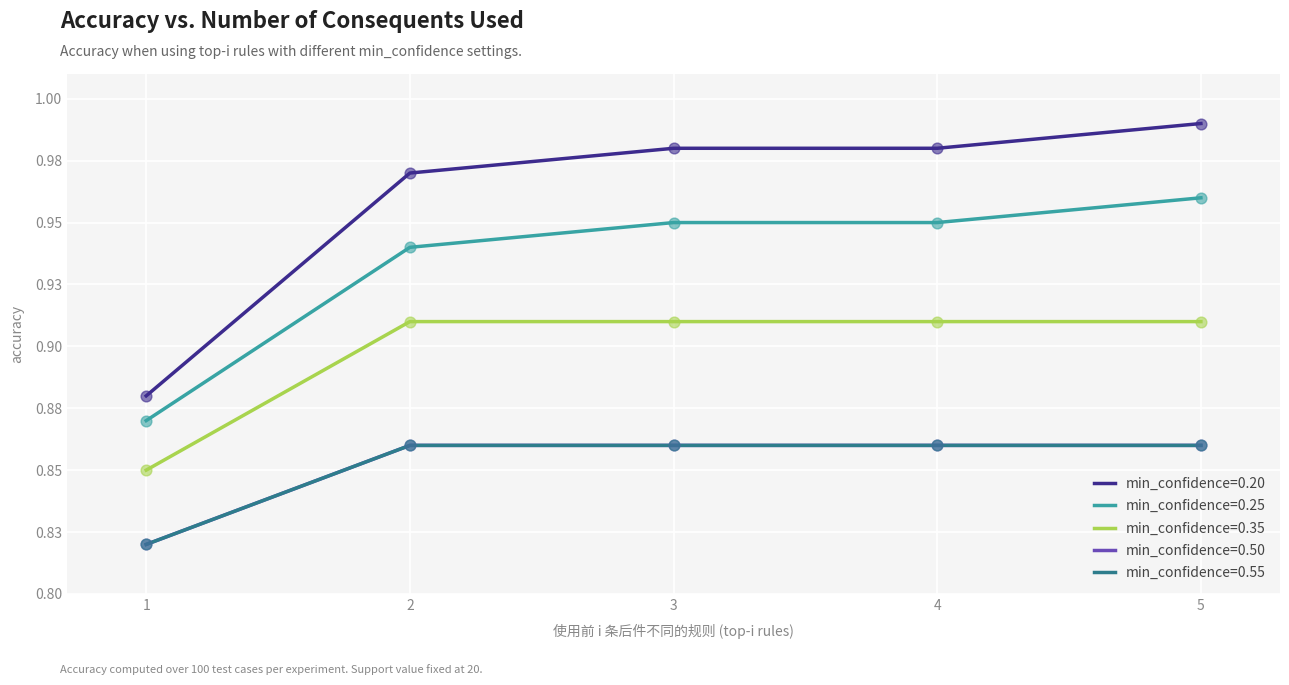

Which series has the largest total across all categories?

min_confidence=0.20